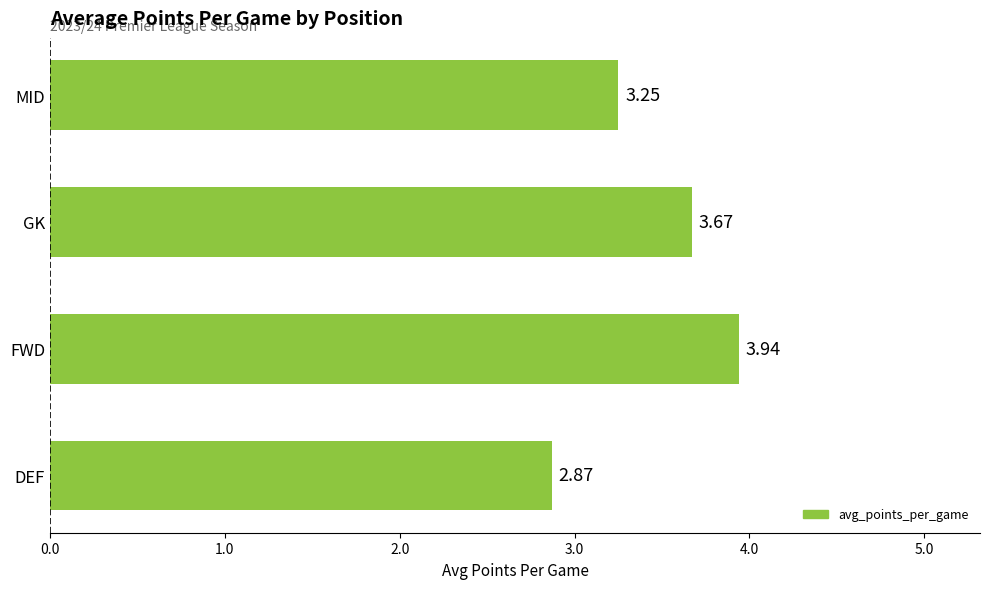

Where is the data nearest to the value 3?

DEF